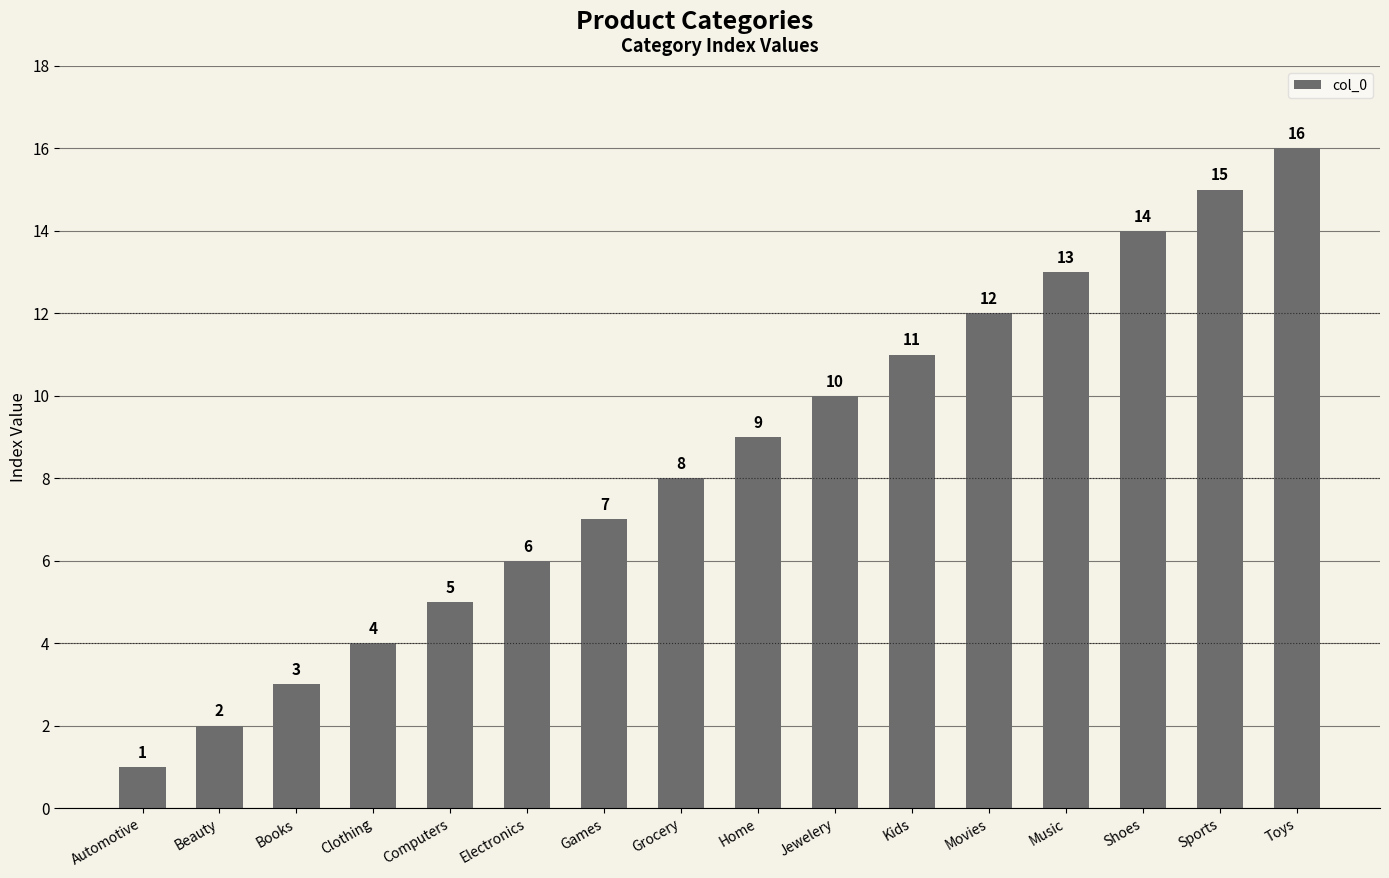

What is the label of the 3rd bar from the right?

Shoes